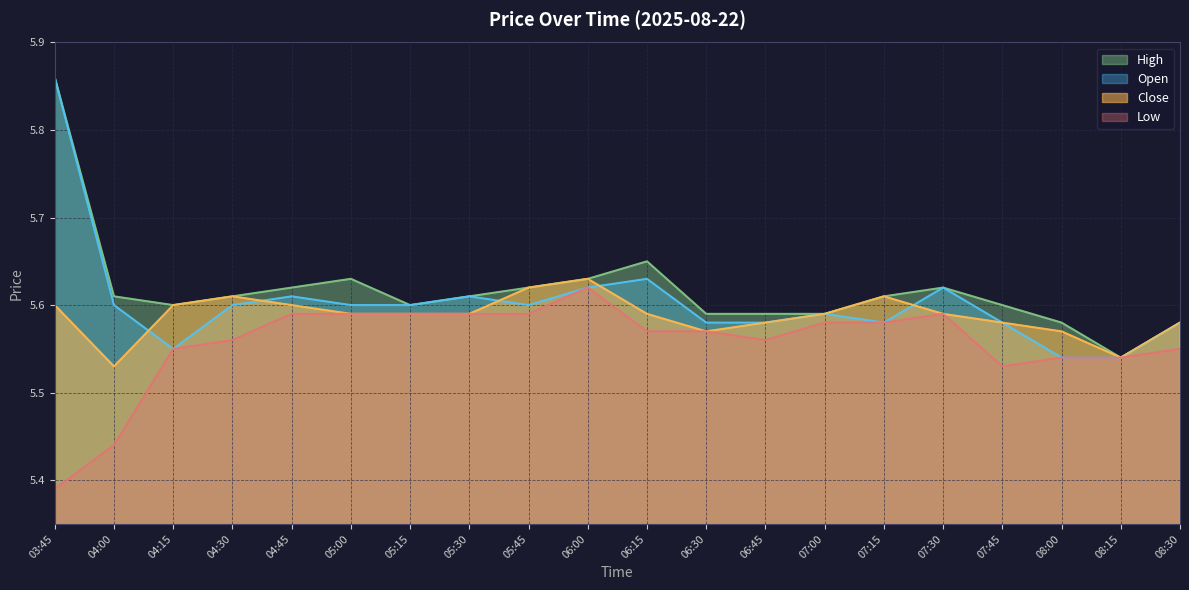

What is the label of the 15th point from the right?

05:00